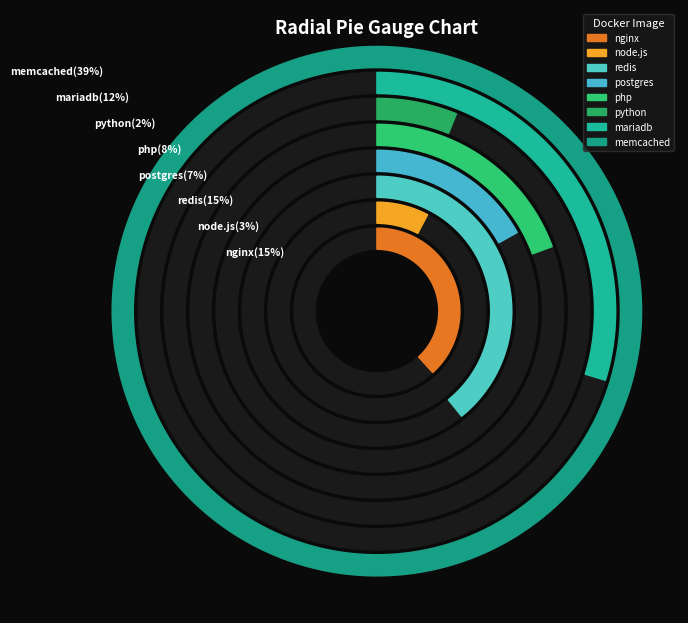

To the nearest percent, what portion does postgres represent?

7%